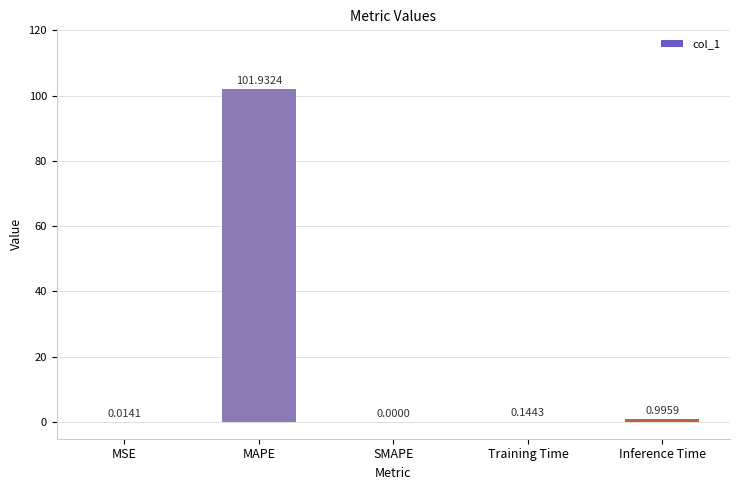

What is the sum of all values?

103.1